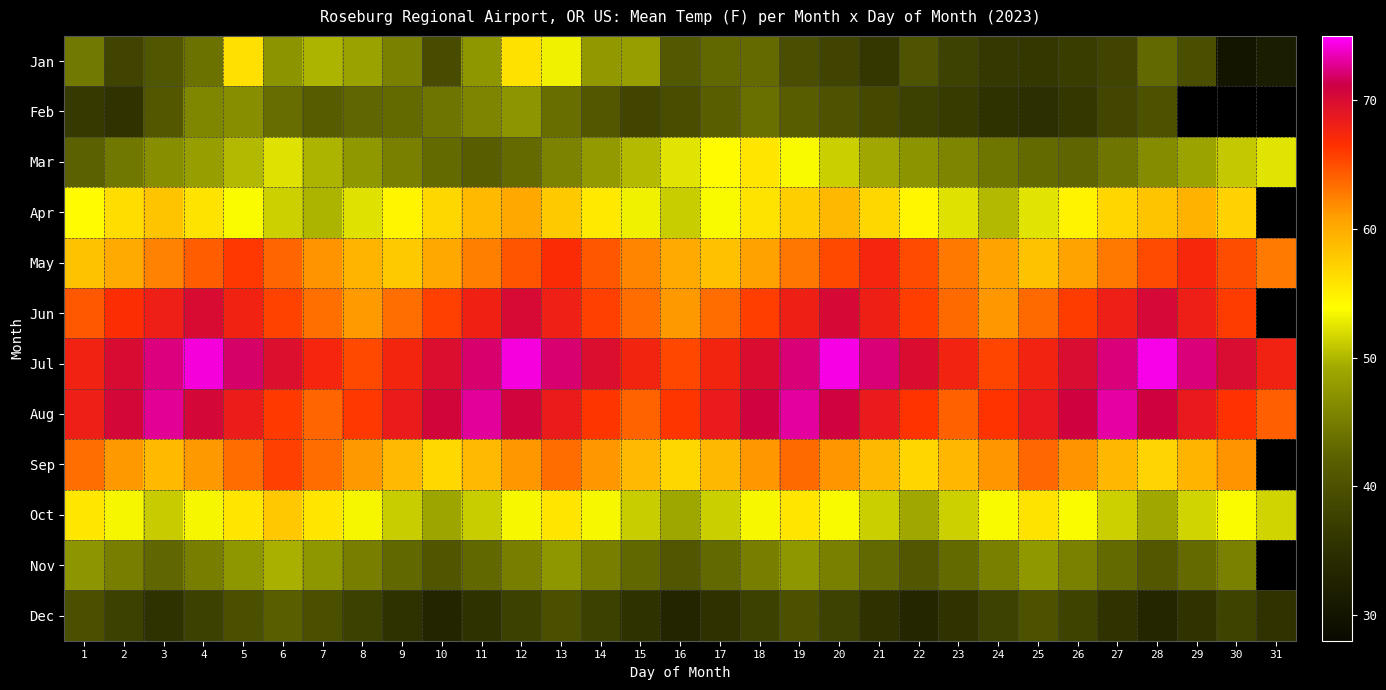

Rank the series at 25 from lowest to highest value.

Feb, Jan, Dec, Mar, Nov, Apr, Oct, May, Jun, Sep, Jul, Aug